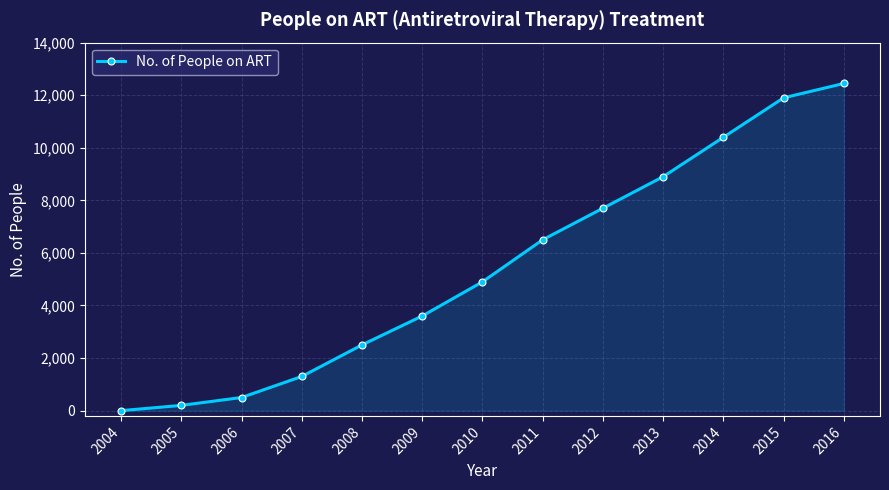

How many data points does each series have?

13